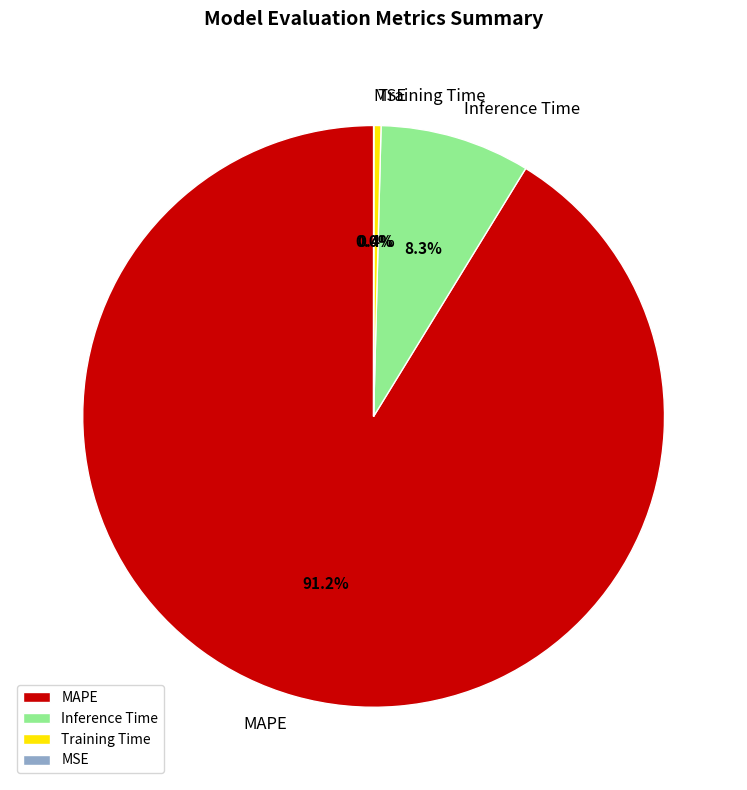

What percentage is NOT represented by Training Time?

99.6%